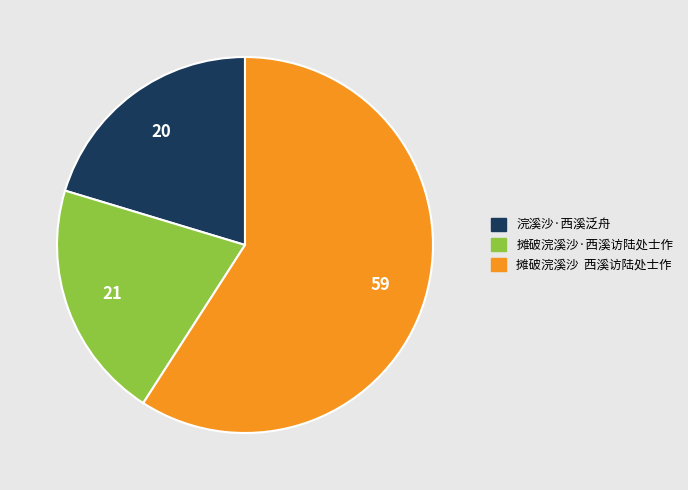

Does any single category account for the majority?

Yes